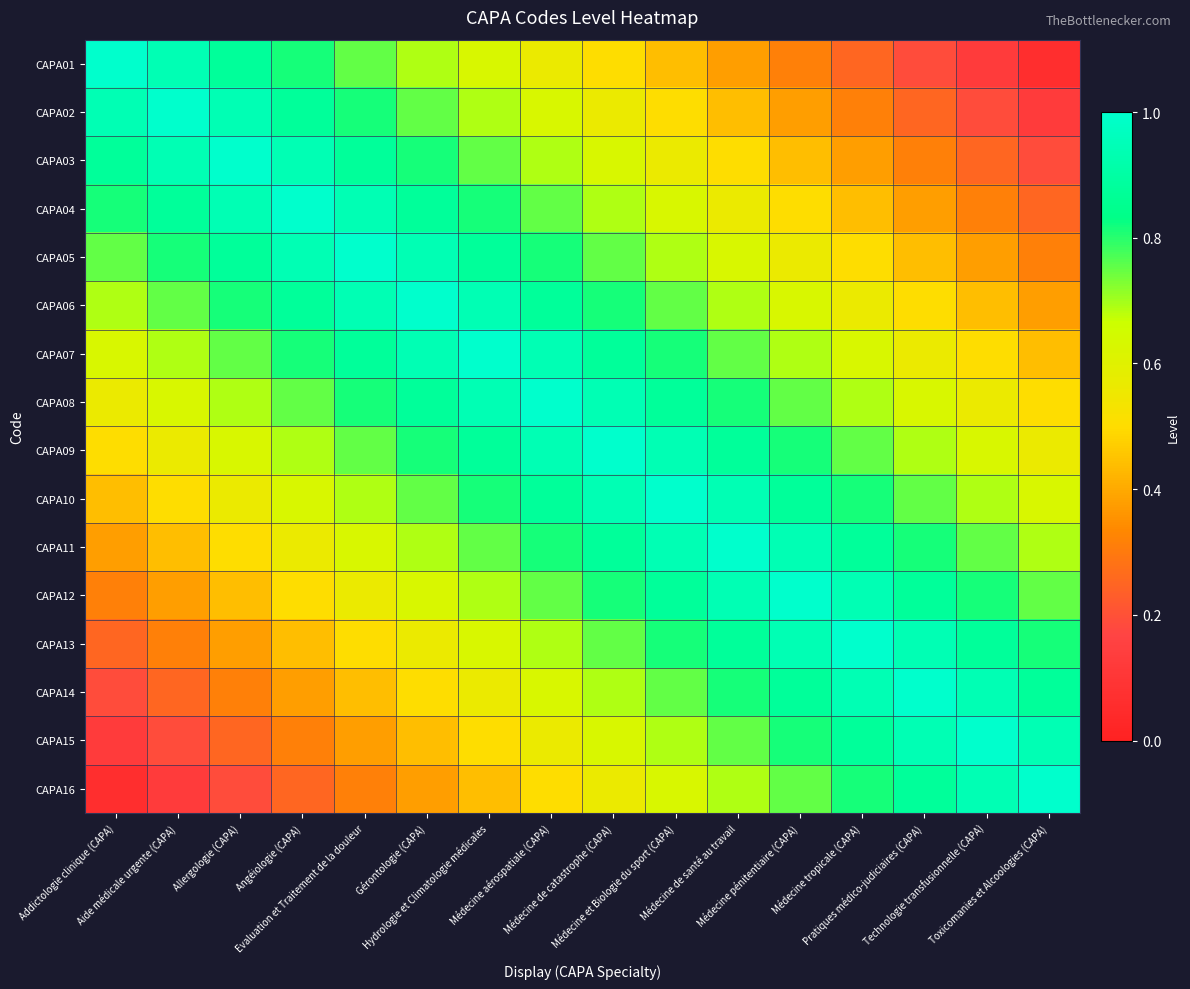

What is the spread (max minus min) of values at Médecine pénitentiaire (CAPA)?

0.7